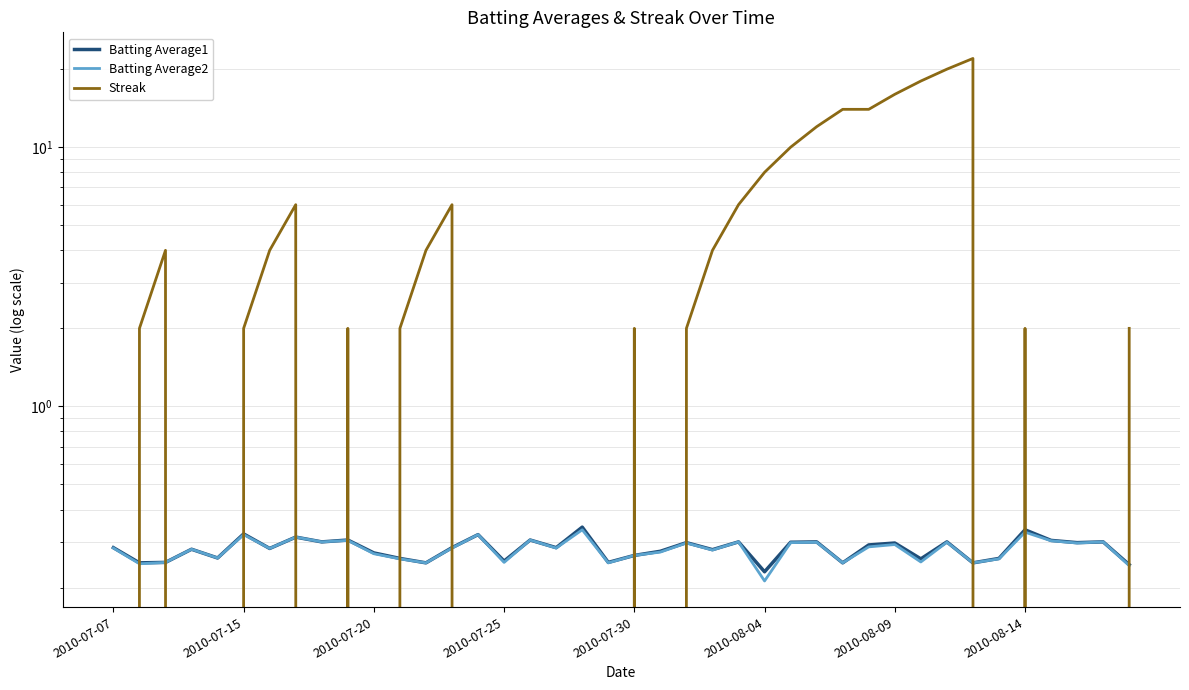

At how many categories does at least one series exceed 18?

2